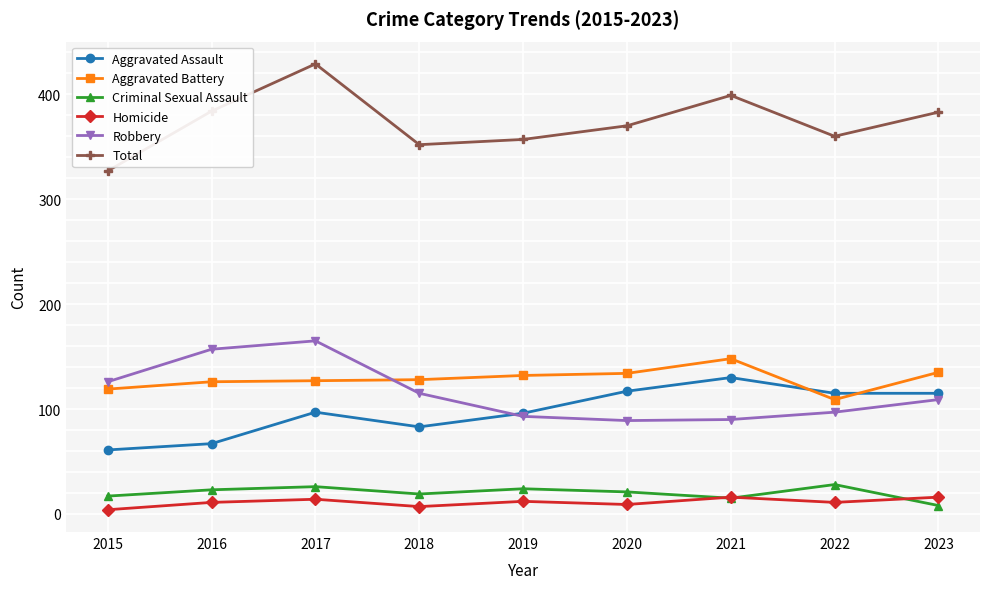

What is the total value across all series at 2019?

714